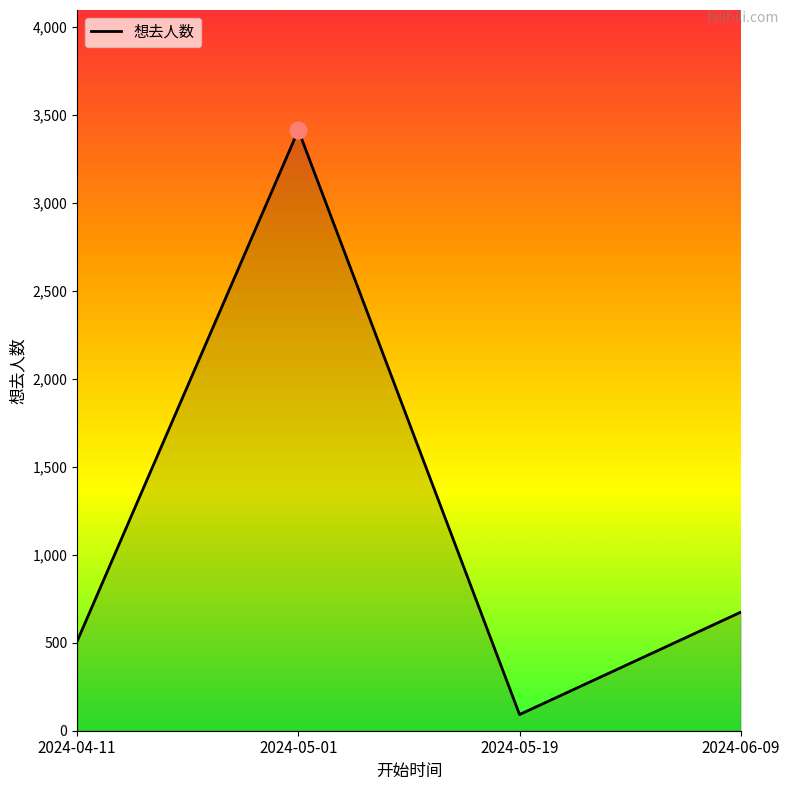

What is the sum of all values?

4690